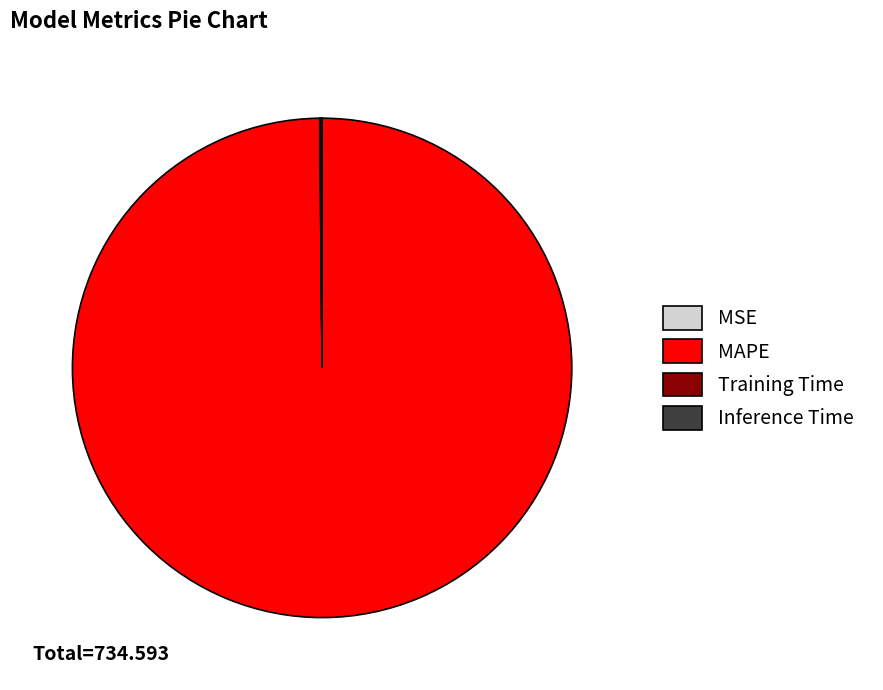

Does MAPE account for over 50% of the chart?

Yes